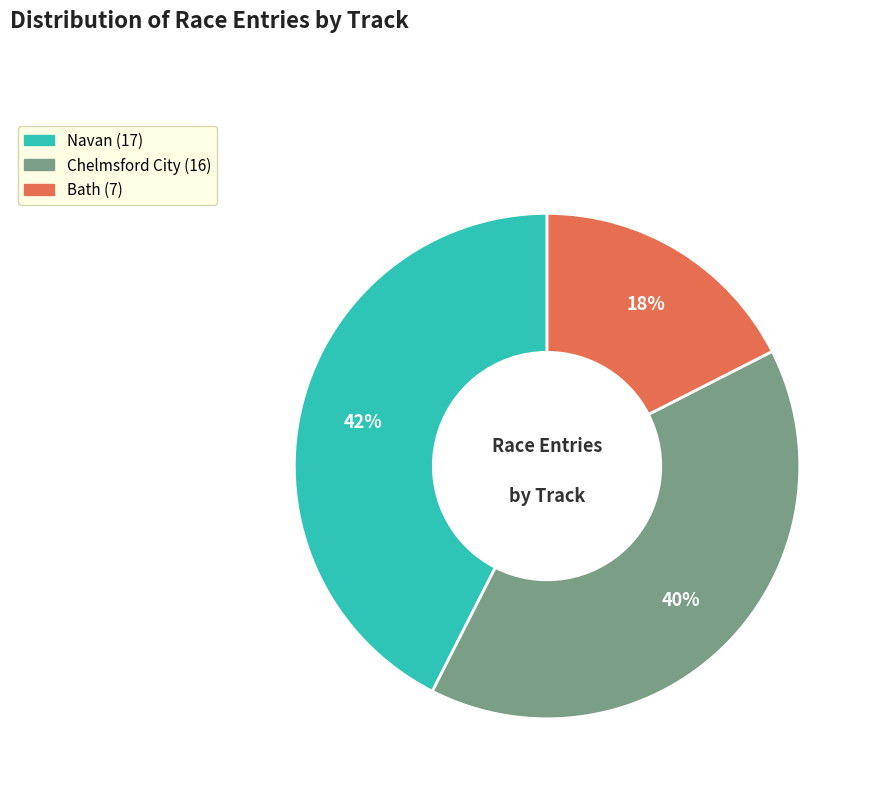

Which slice is the largest?

Navan